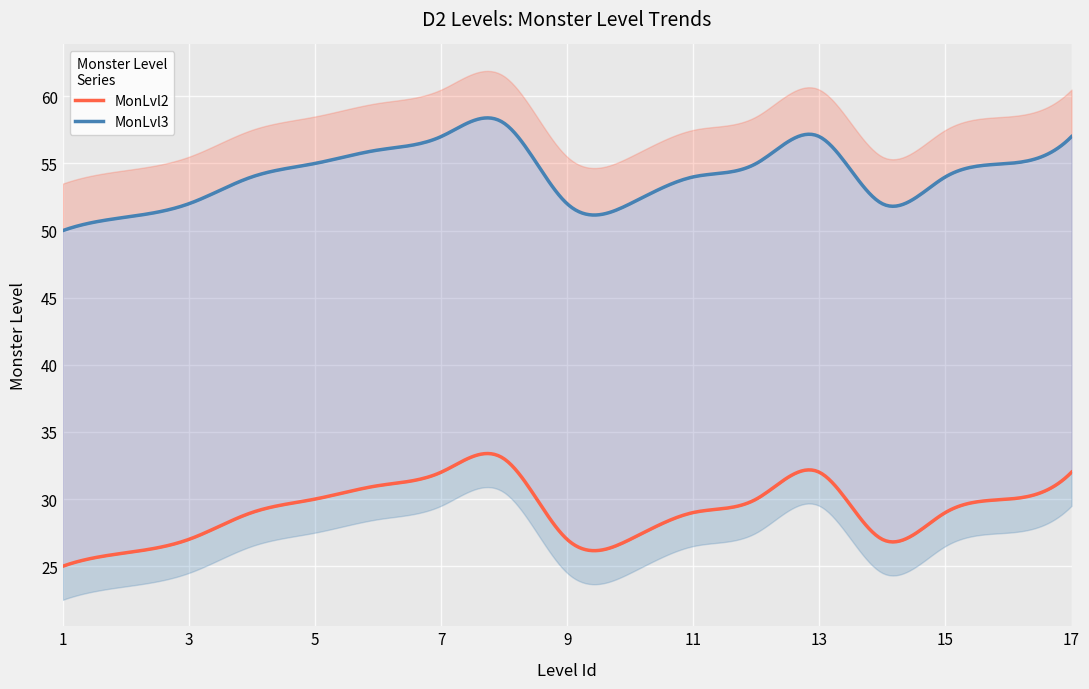

True or false: MonLvl2 has a value of 40 at 11.

False